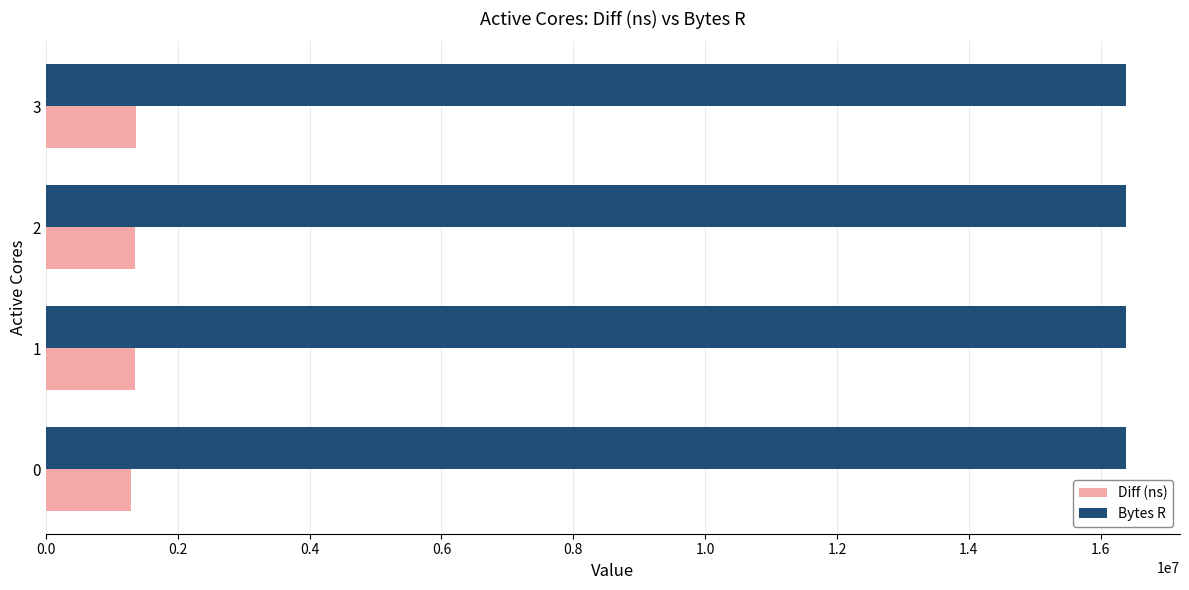

How many values in the Diff (ns) series are below 1354056?

2